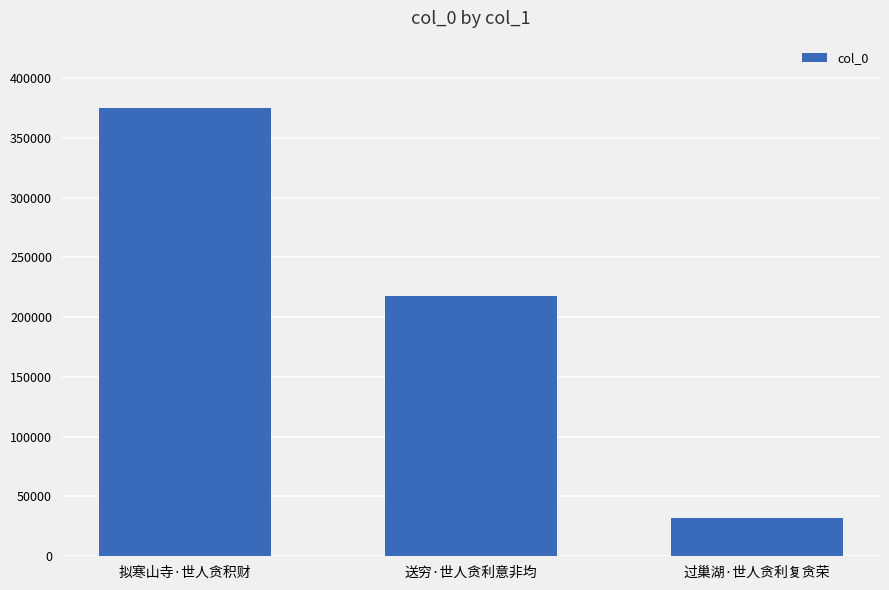

Rank the categories by value from highest to lowest.

拟寒山寺·世人贪积财, 送穷·世人贪利意非均, 过巢湖·世人贪利复贪荣